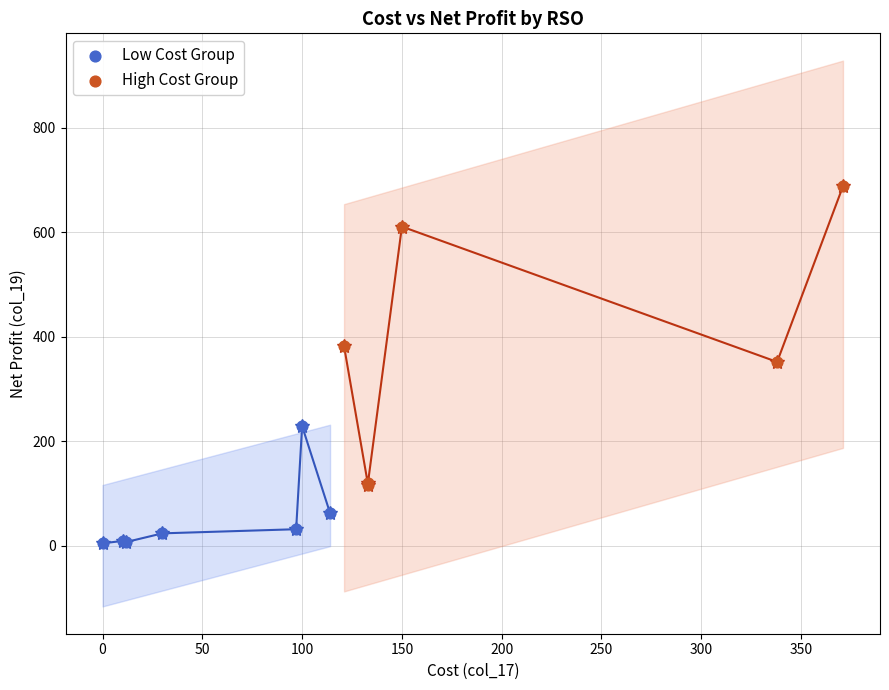

Which series reaches the maximum Y coordinate?

High Cost Group